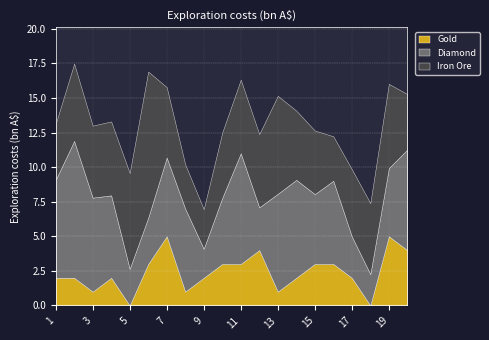

At which category is the sum across all series the highest?

2